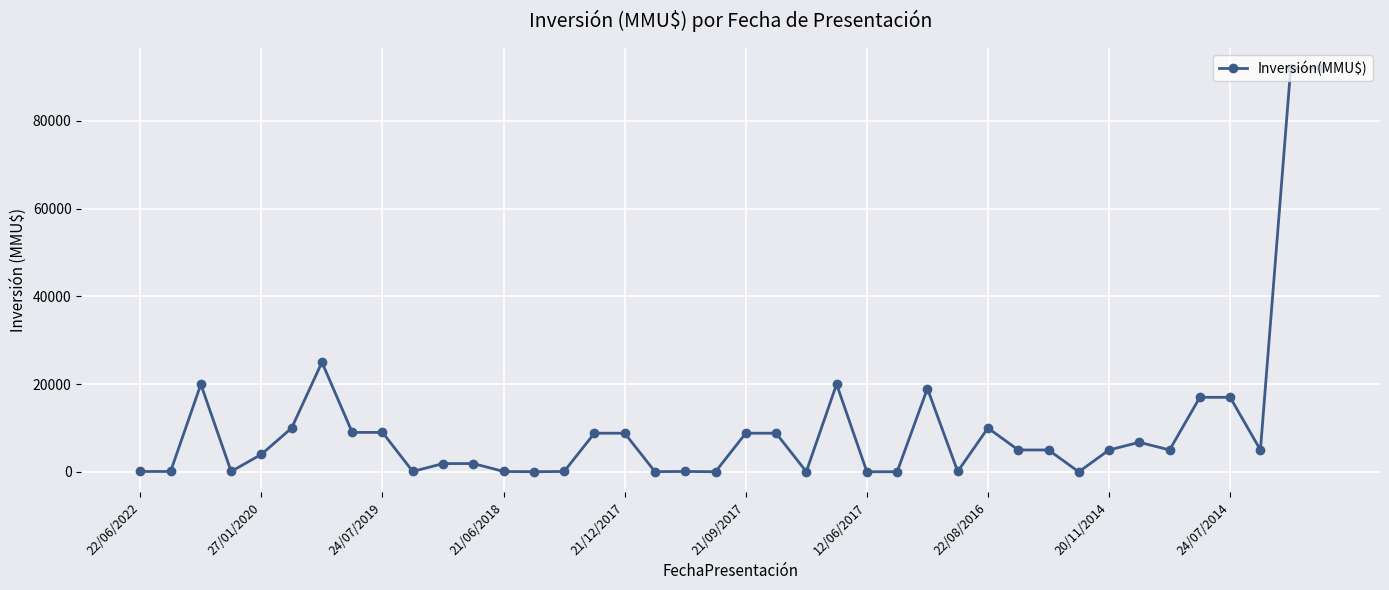

What is the average value?

10397